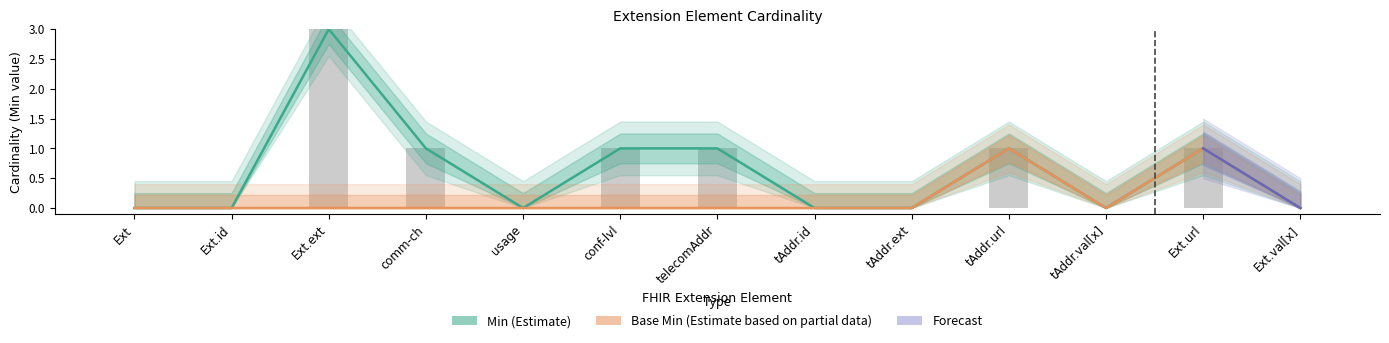

The value of Min at Ext.ext is 1. True or false?

False